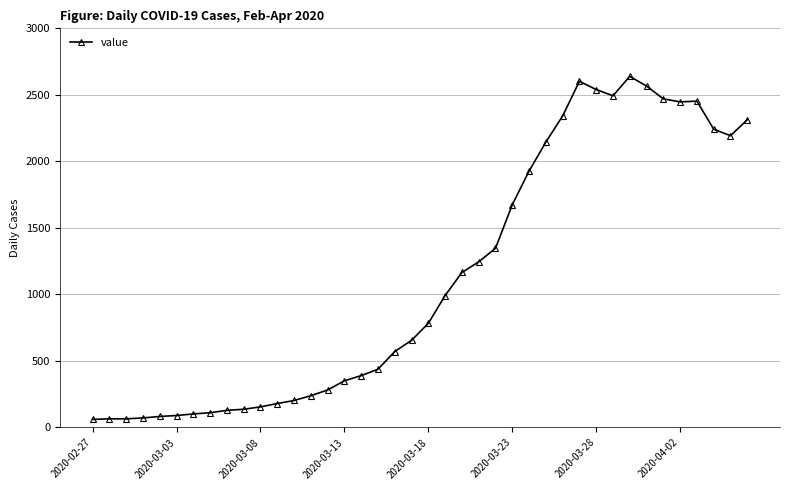

True or false: there are more than 1 points higher than both neighbors.

True